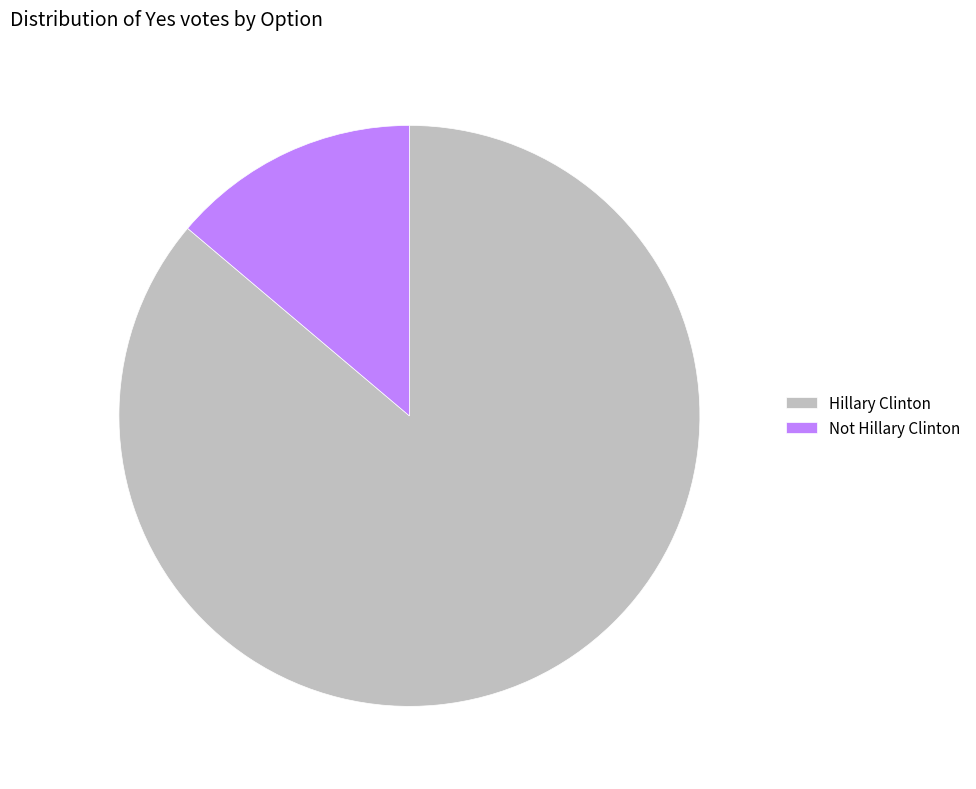

Which slice represents more than half of the pie?

Hillary Clinton